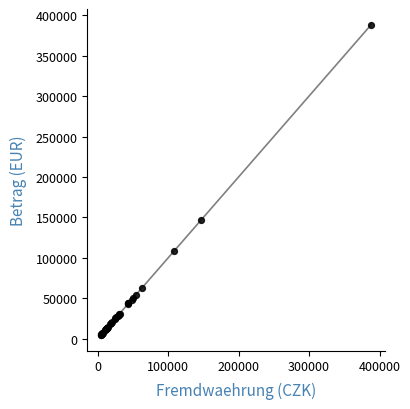

What Y value in the scatter plot is closest to 196437?

146386.8